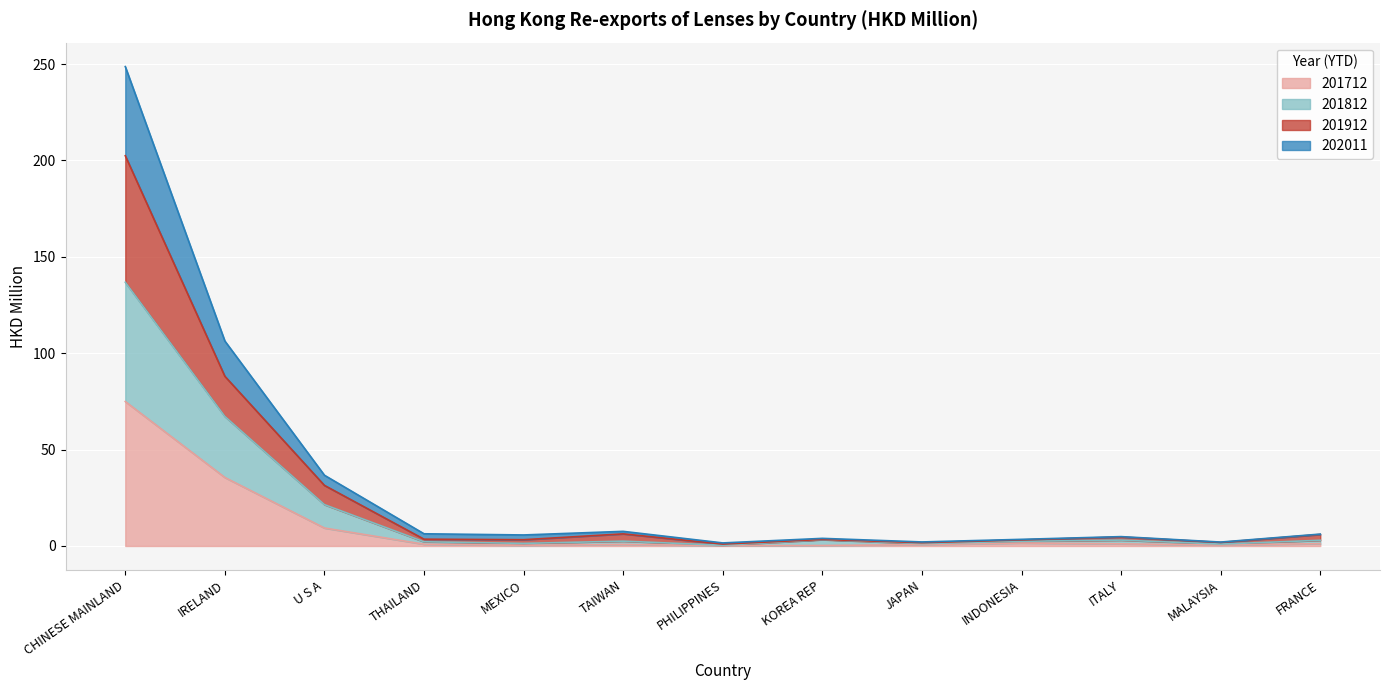

At which category is the sum across all series the highest?

CHINESE MAINLAND